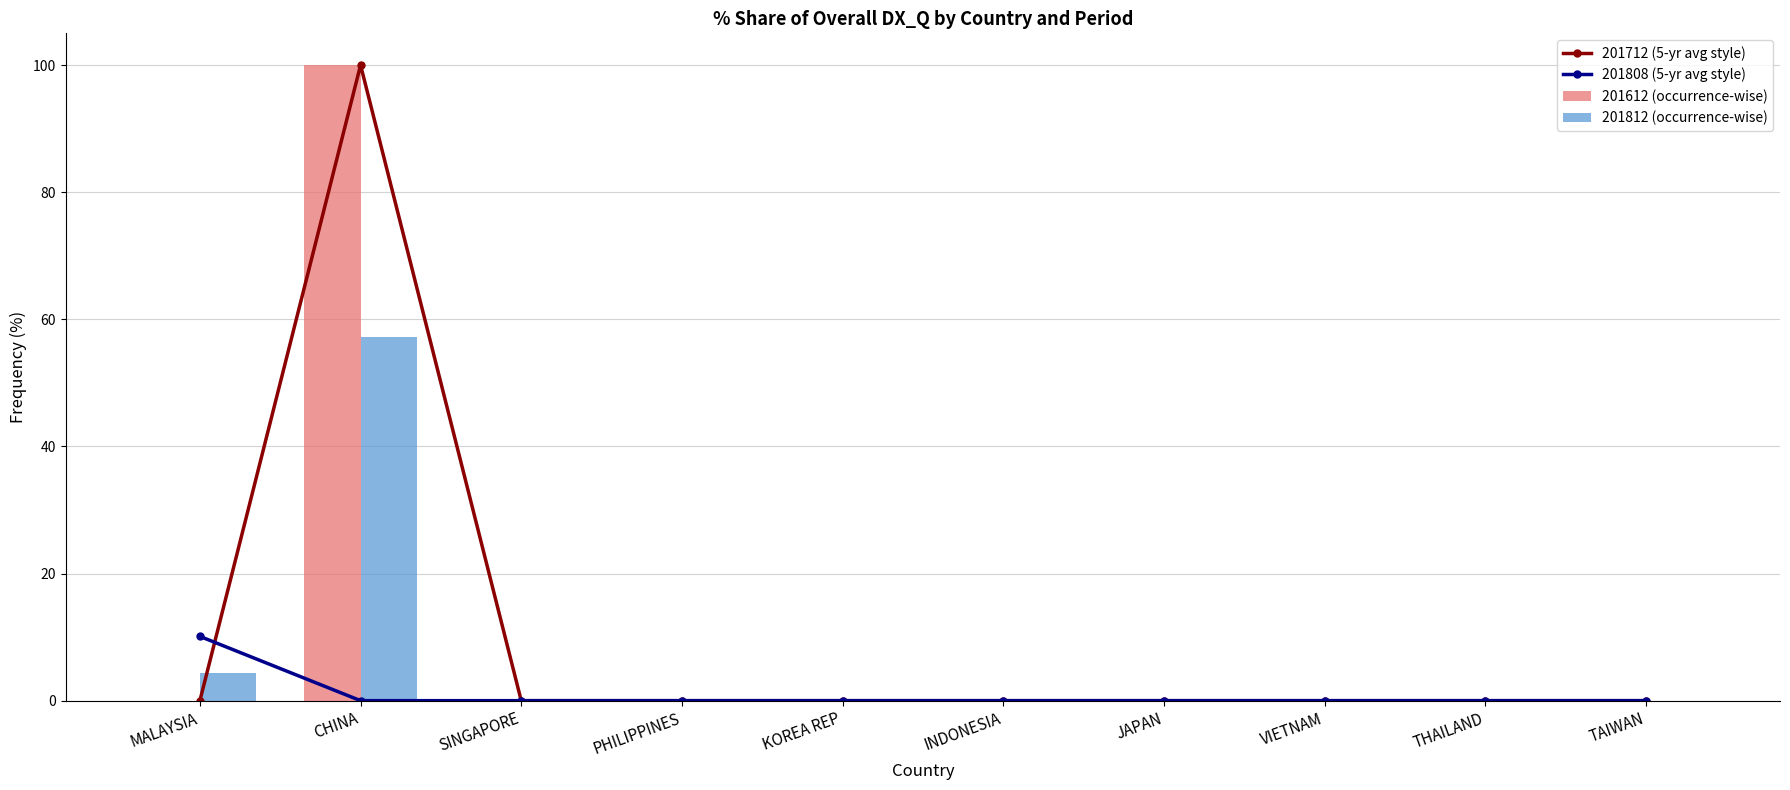

Reading right to left, transcribe all the data shown in this chart.

201712 (5-yr avg style): 0.0	0.0	0.0	0.0	0.0	0.0	0.0	0.0	100.0	0.0
201808 (5-yr avg style): 0.0	0.0	0.0	0.0	0.0	0.0	0.0	0.0	0.0	10.1
201612 (occurrence-wise): 0.0	0.0	0.0	0.0	0.0	0.0	0.0	0.0	100.0	0.0
201812 (occurrence-wise): 0.0	0.0	0.0	0.0	0.0	0.0	0.0	0.0	57.3	4.3